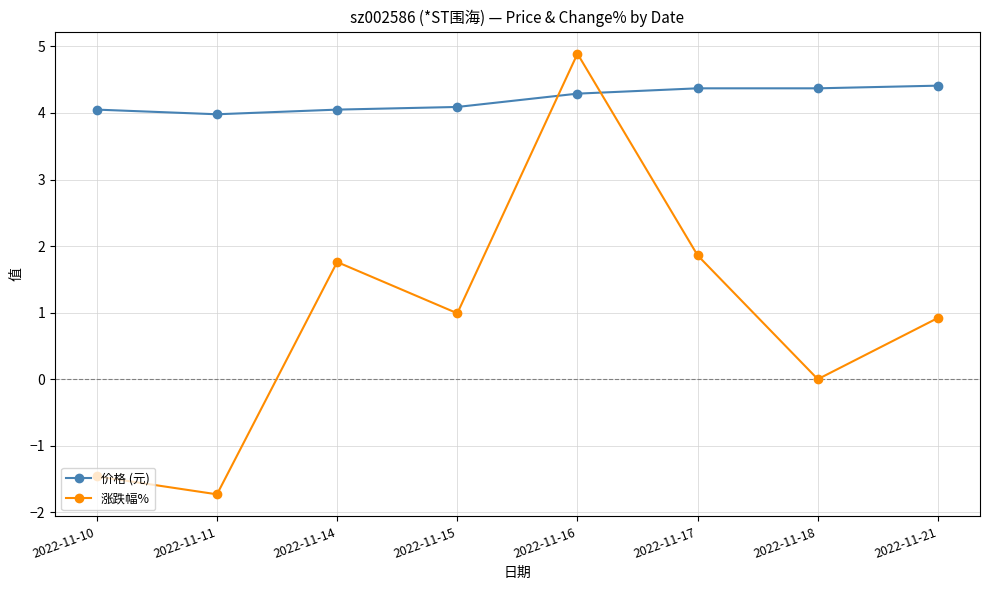

What is the sum of all 价格 (元) values?

33.6